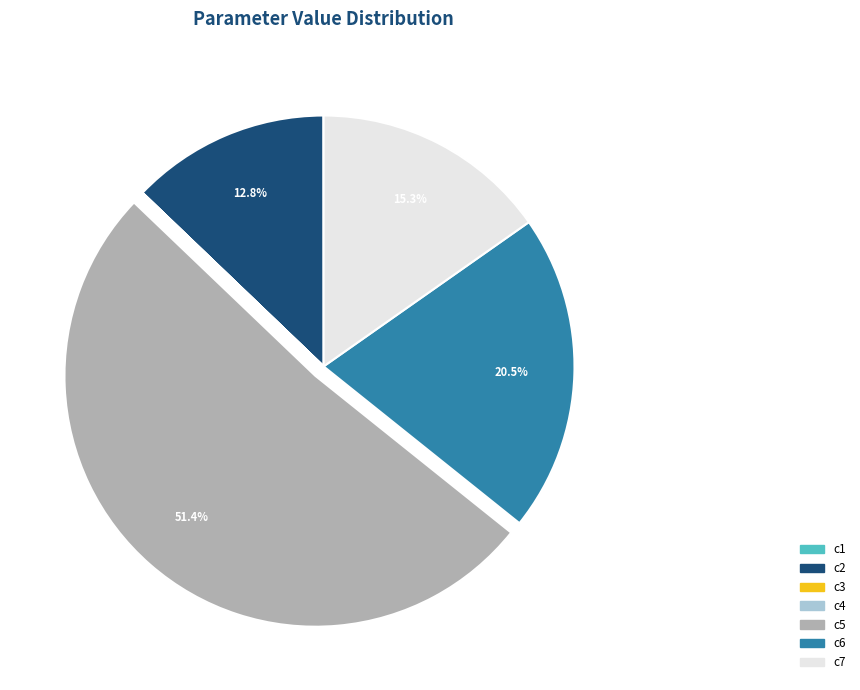

Does any single category account for the majority?

Yes